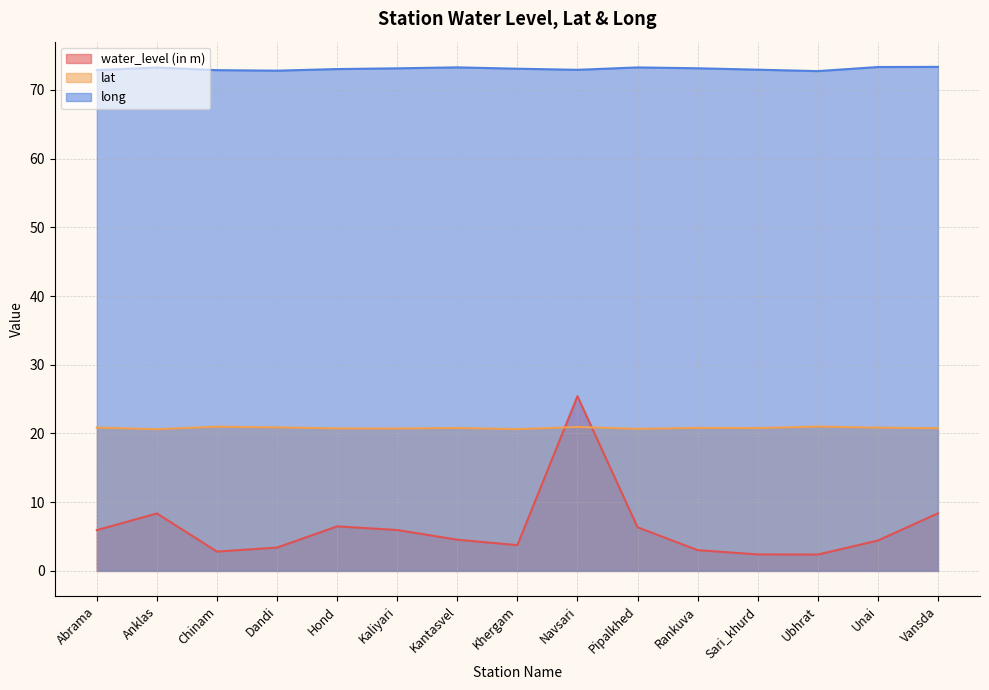

Does the chart display data point markers on the line(s)?

No